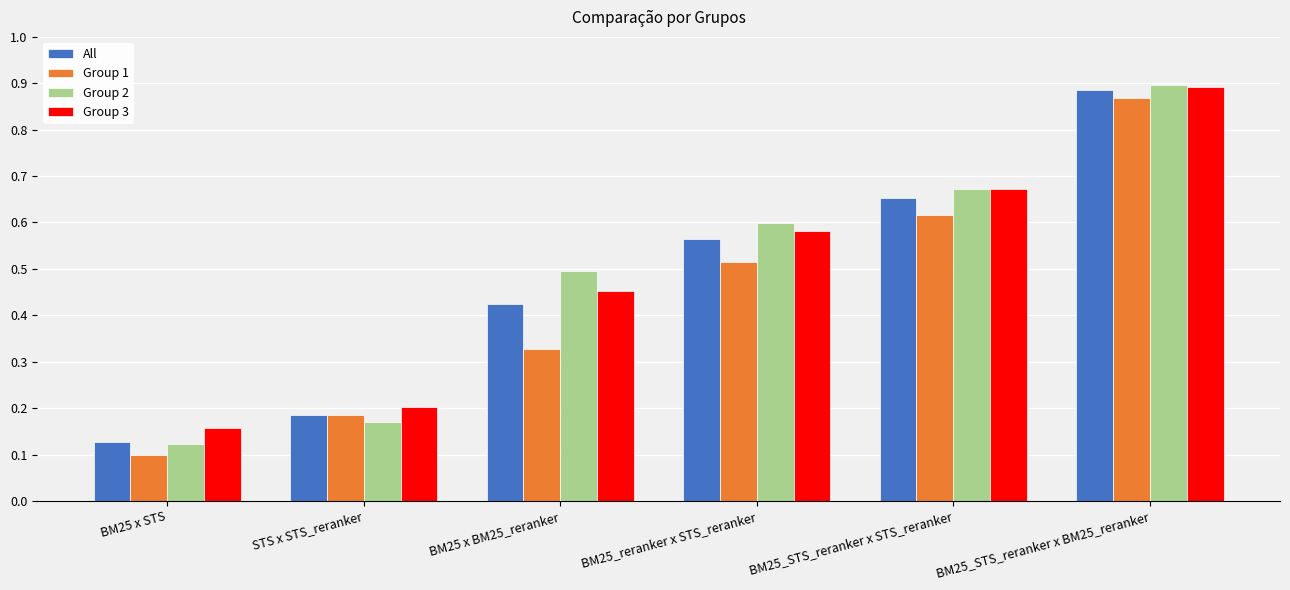

What is the sum of all All values?

2.8